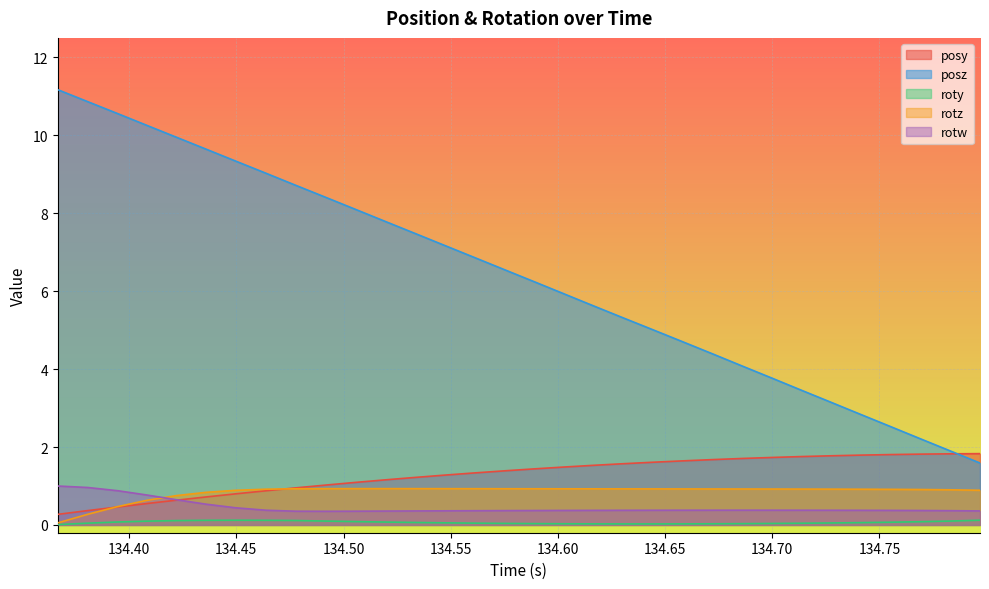

True or false: posz and rotz cross at least once.

False